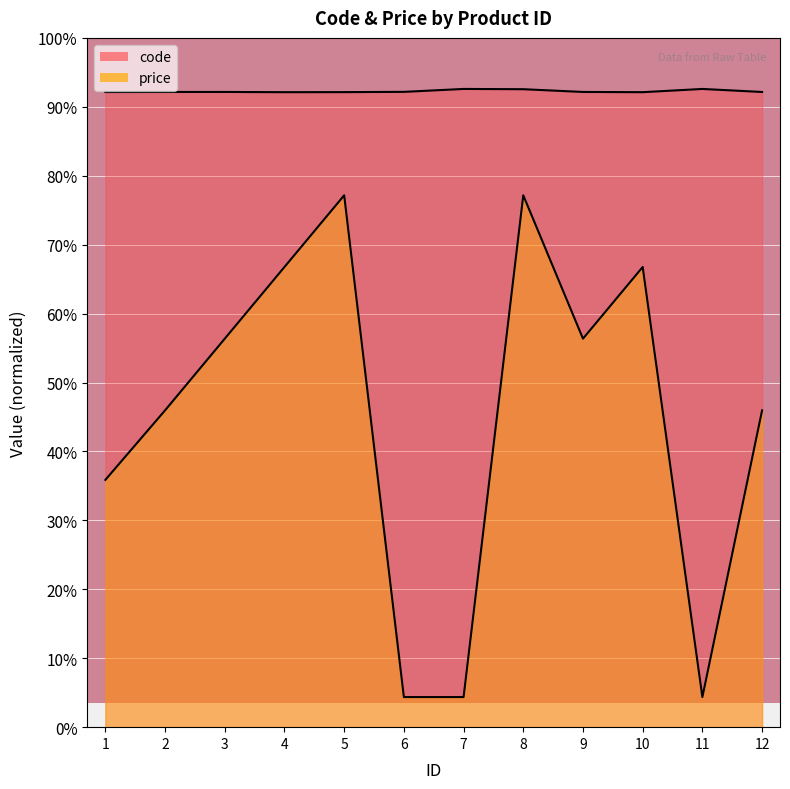

The value of code at 2 is 2214.1. True or false?

False